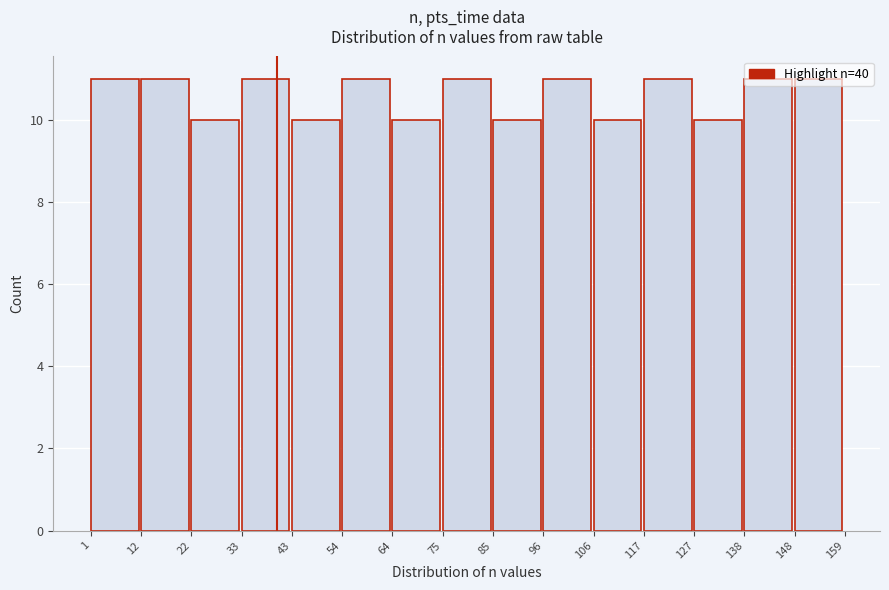

Reading left to right, transcribe this chart: for each bar, give the range it covers on the x-axis and its height. The values are not printed on the chart, so give them approximately, as read against the axis.

1 to 12: 11
12 to 22: 11
22 to 33: 10
33 to 43: 11
43 to 54: 10
54 to 64: 11
64 to 75: 10
75 to 85: 11
85 to 96: 10
96 to 106: 11
106 to 117: 10
117 to 127: 11
127 to 138: 10
138 to 148: 11
148 to 159: 11